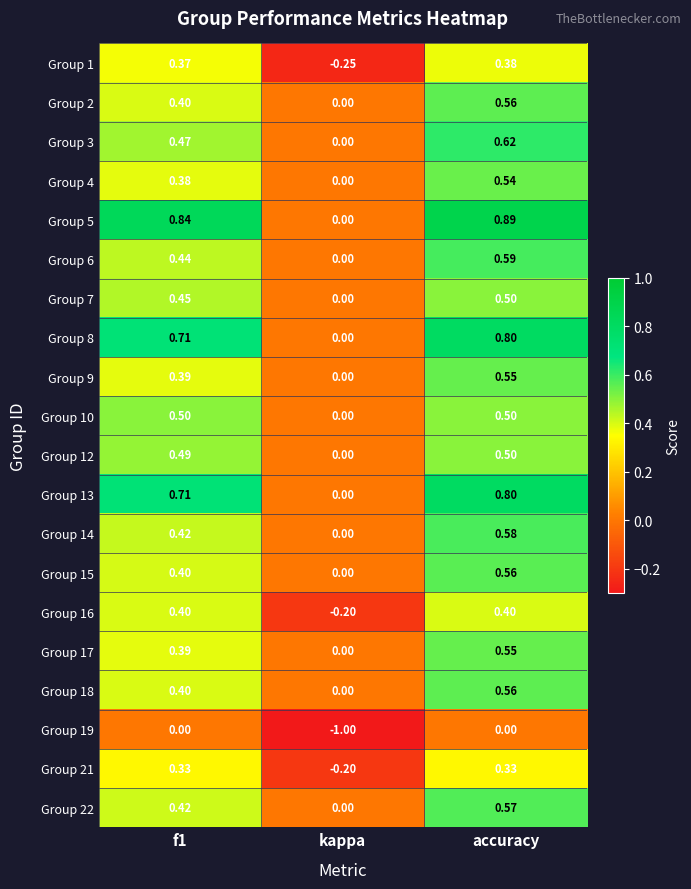

At which label does Group 22 reach its peak?

accuracy